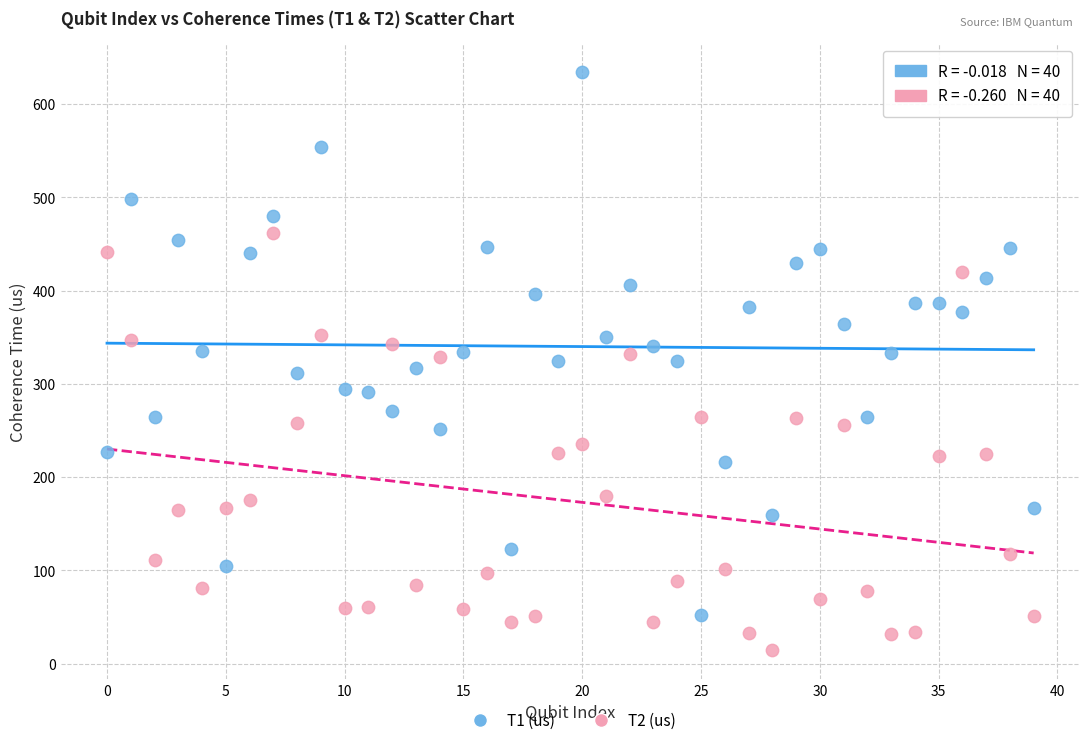

Across all data points, what is the range of Y values (max minus min)?

620.0